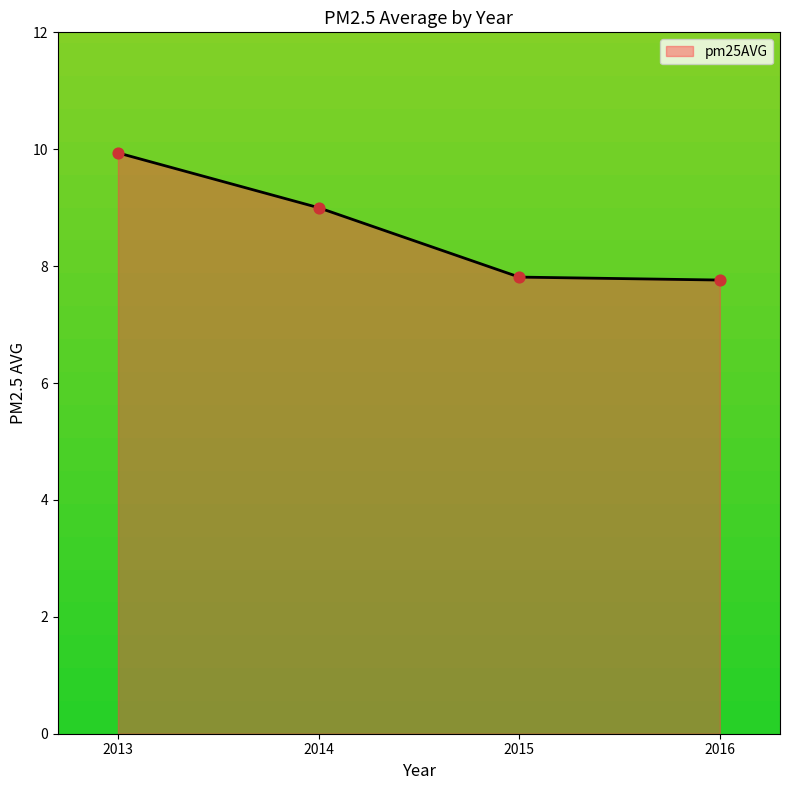

Approximately how many times larger is the value at 2014 compared to 2013?

0.9